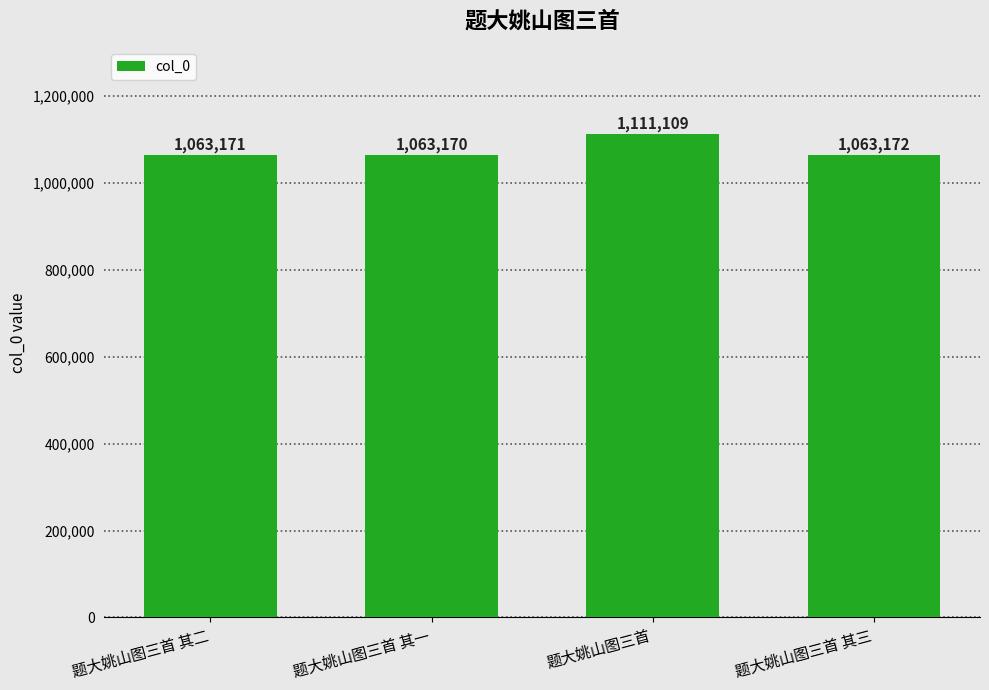

What is the label of the 1st bar from the left?

题大姚山图三首 其二